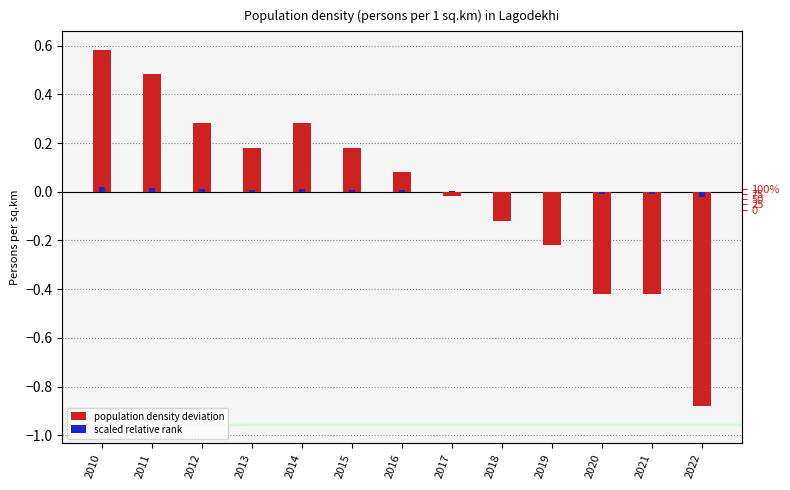

Where is scaled relative rank nearest to the value 0?

2018